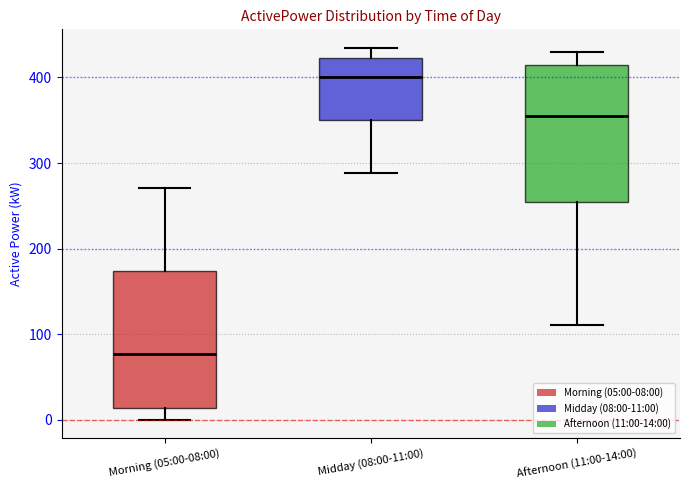

Which box's median line is the lowest?

Morning (05:00-08:00)